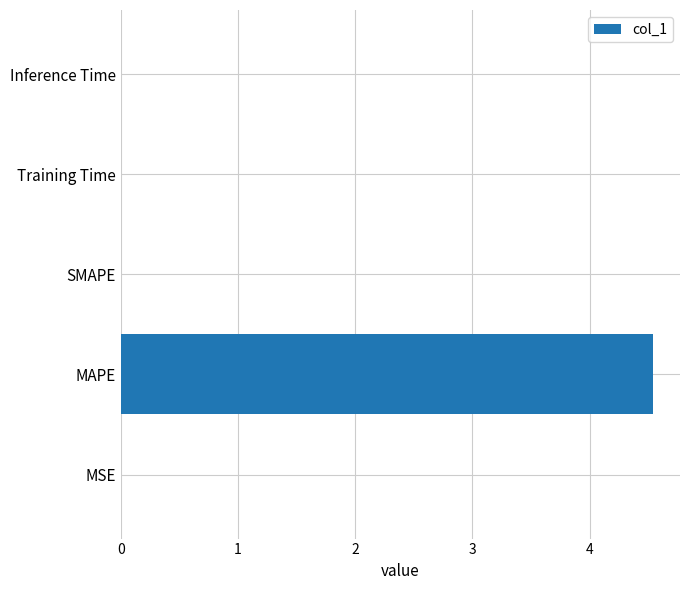

The chart shows a value of -1.9 at SMAPE. True or false?

False